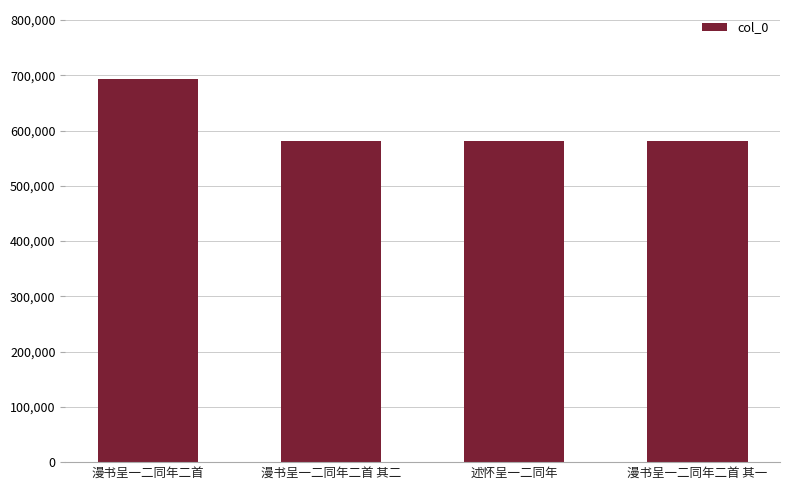

What position from the left is 漫书呈一二同年二首 其二?

2